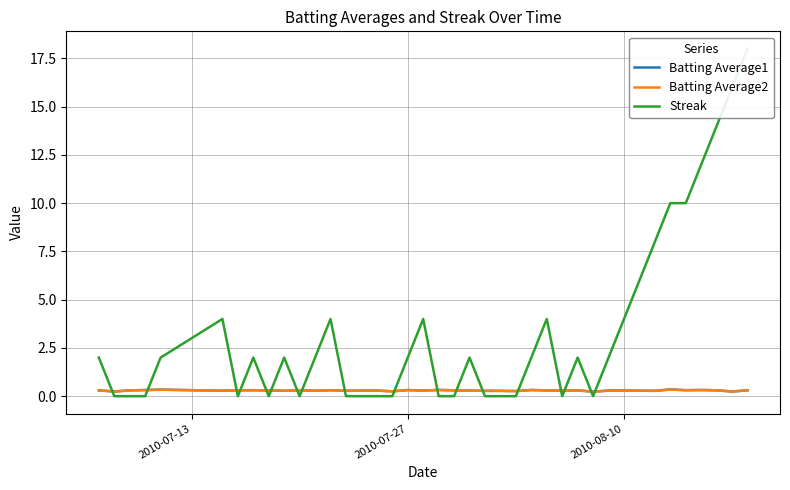

Which series has the largest total across all categories?

Streak